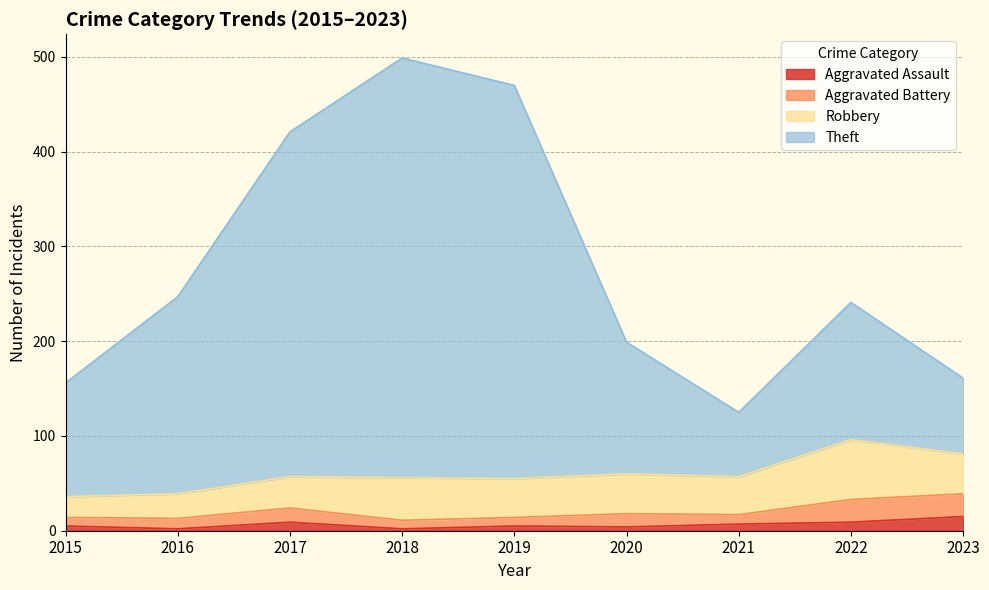

Is it true that Aggravated Assault equals 9 at 2022?

True